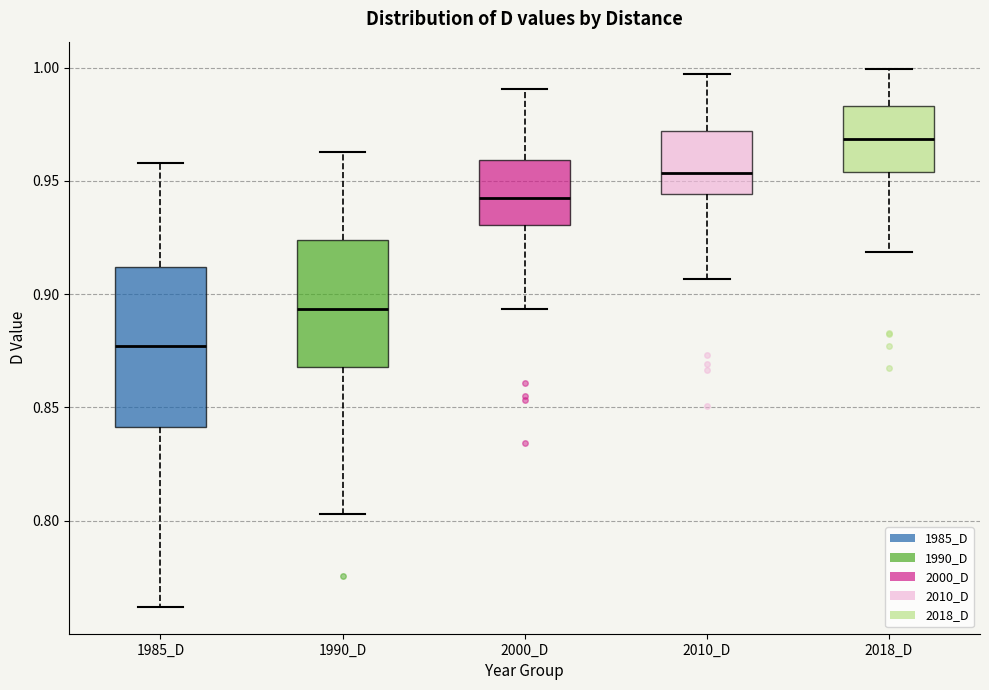

Reading left to right, read every box against the y-axis: the position of its median line, the range the box covers, and the ends of its whiskers. The values are not printed on the chart, so give them approximately, as read against the axis.

1985_D: median 0.875, box 0.840 to 0.910, whiskers 0.760 to 0.960
1990_D: median 0.895, box 0.870 to 0.925, whiskers 0.805 to 0.965
2000_D: median 0.940, box 0.930 to 0.960, whiskers 0.895 to 0.990
2010_D: median 0.955, box 0.945 to 0.970, whiskers 0.905 to 0.995
2018_D: median 0.970, box 0.955 to 0.985, whiskers 0.920 to 1.000